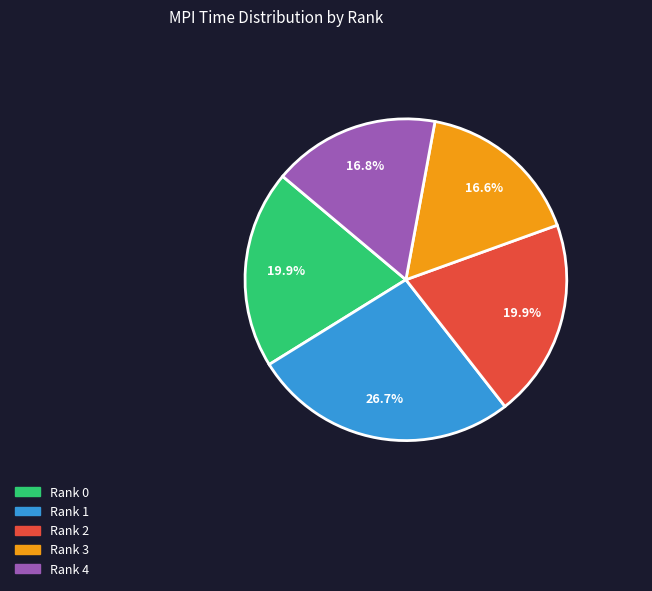

To the nearest percent, what is the combined percentage of Rank 4 and Rank 3?

33%